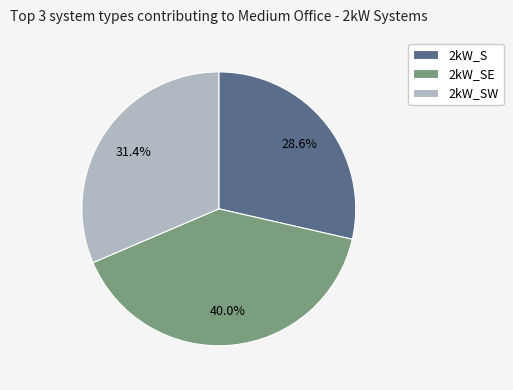

Is it true that 2kW_S is 29% of the pie?

True